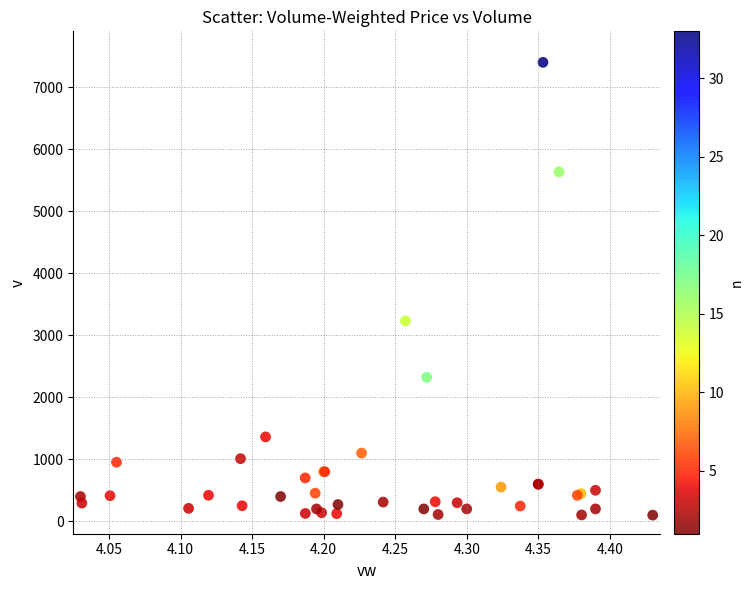

What Y value in the scatter plot is closest to 3750?

3232